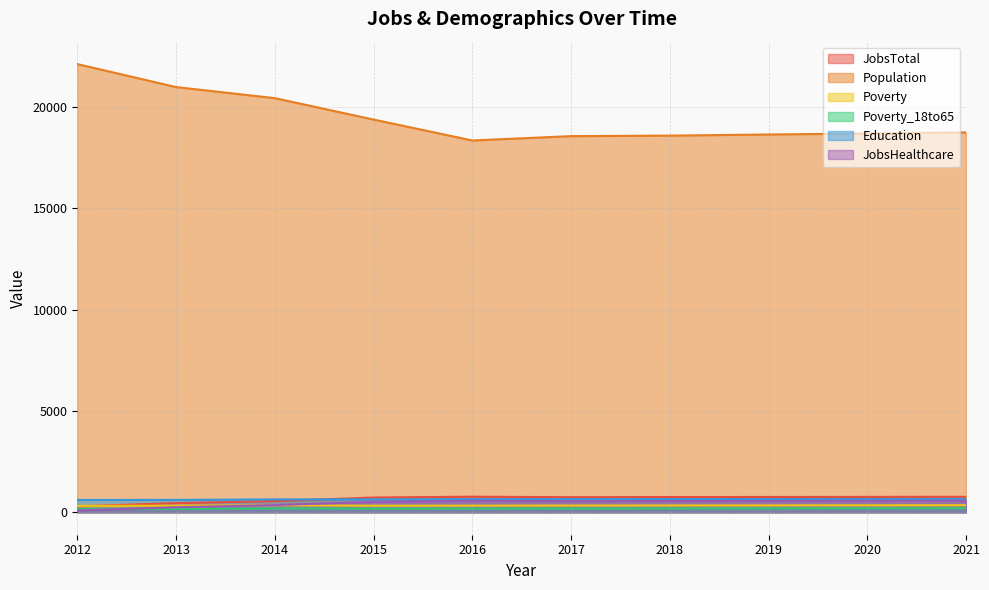

Does the chart display data point markers on the line(s)?

No